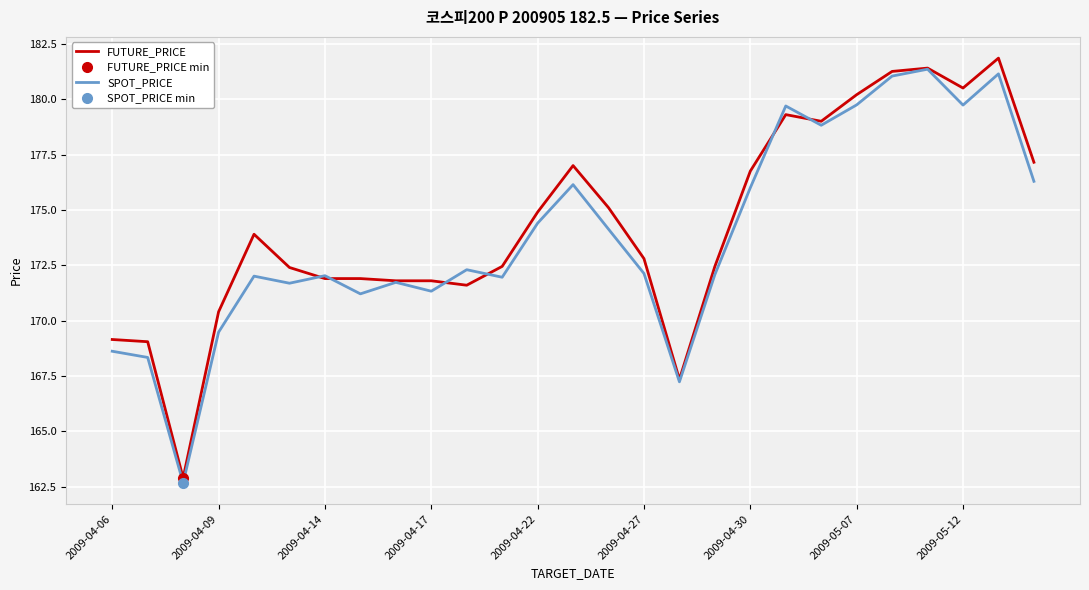

What is the value of the SPOT_PRICE point at the 13th from the left?

174.4